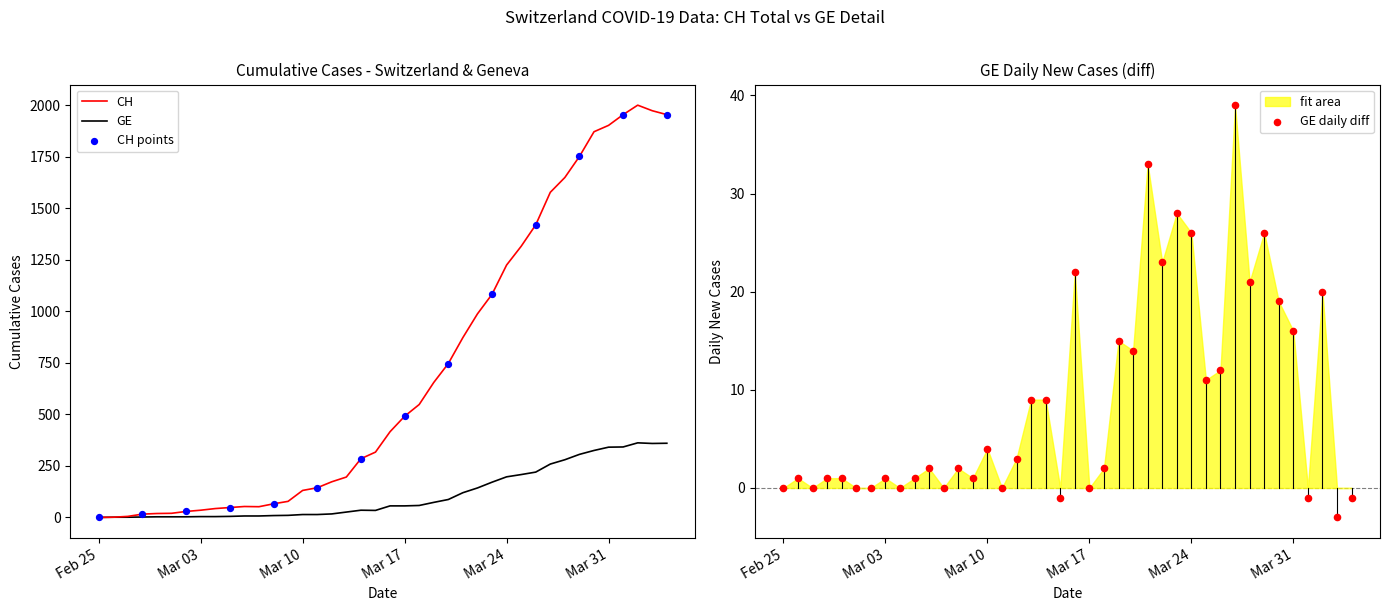

Which series has the largest total across all categories?

CH